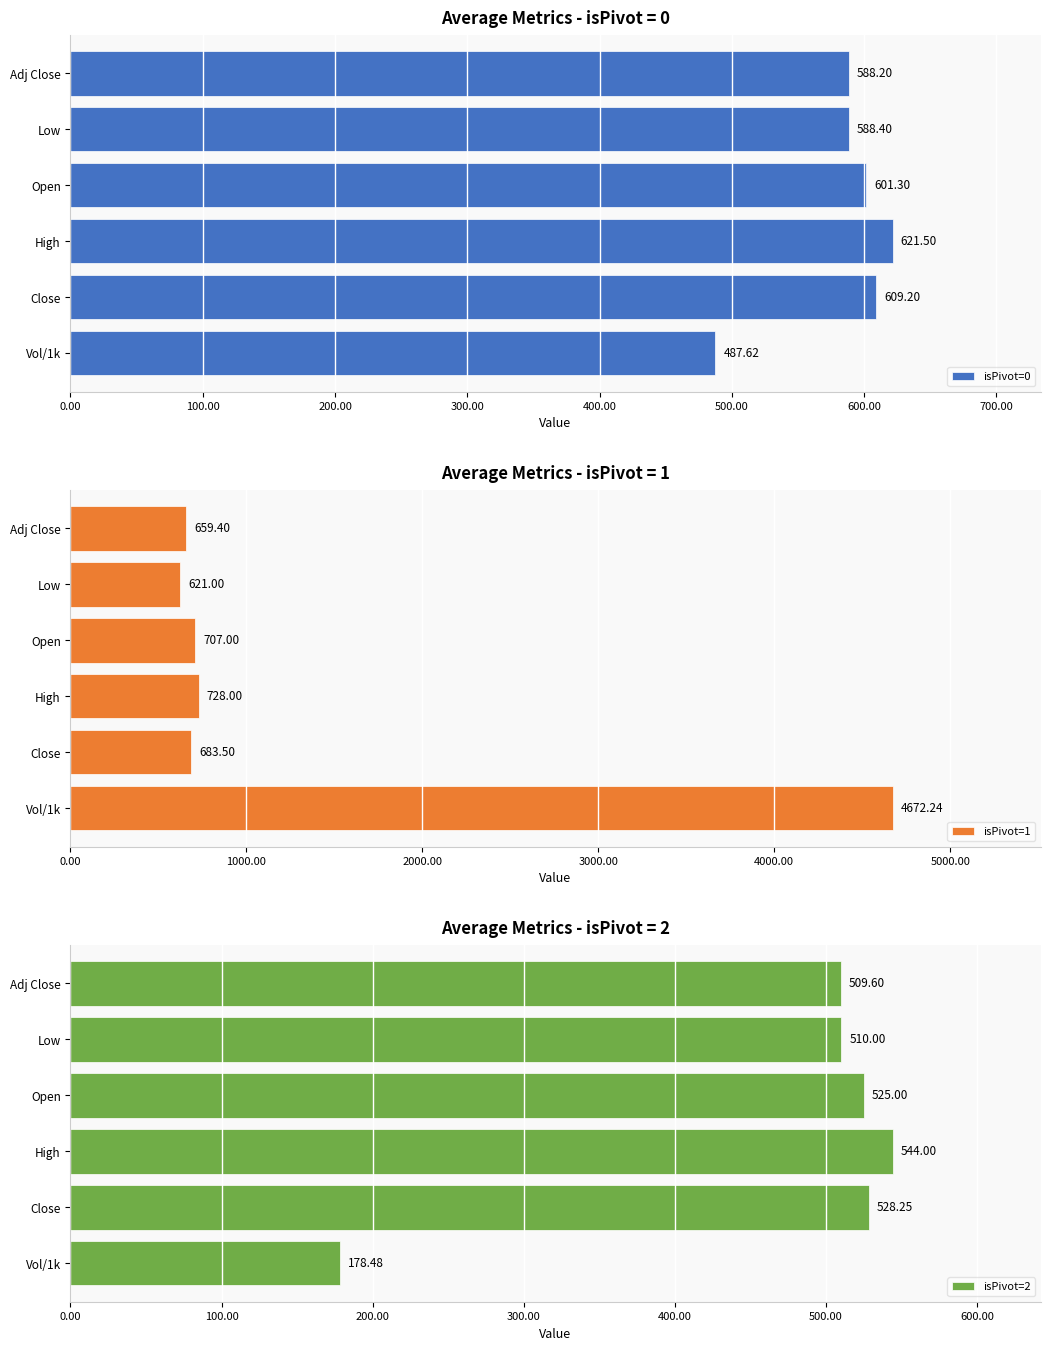

What is the average value of the isPivot=0 series?

582.7